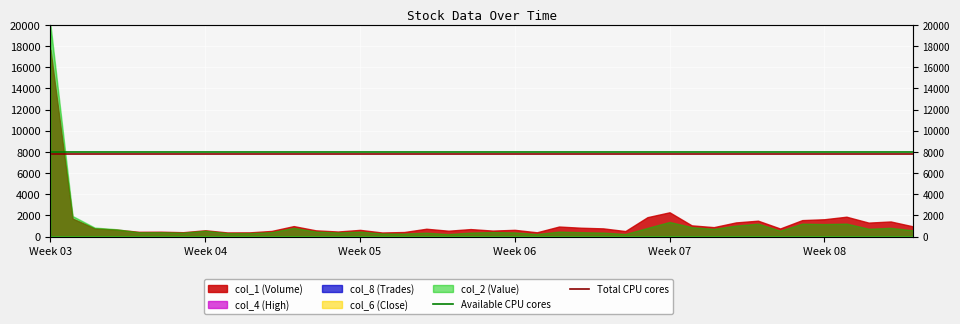

At which category does the chart reach its peak across all series?

Week 03